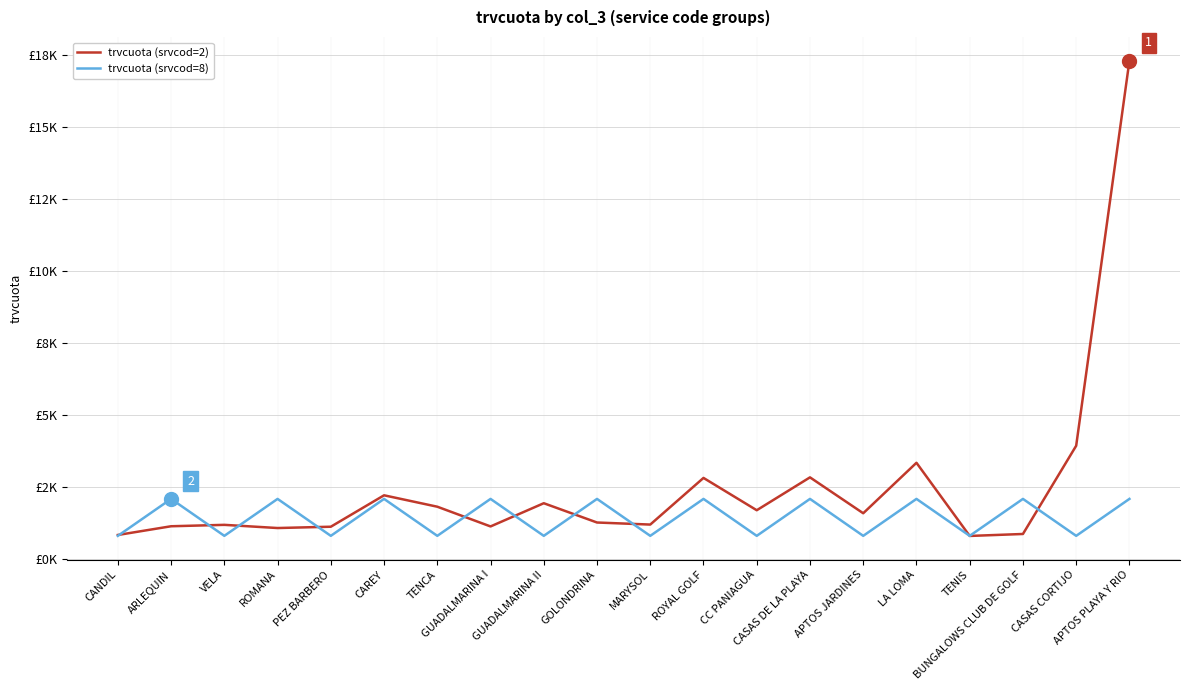

What are all the series names shown in the legend?

trvcuota (srvcod=2), trvcuota (srvcod=8)